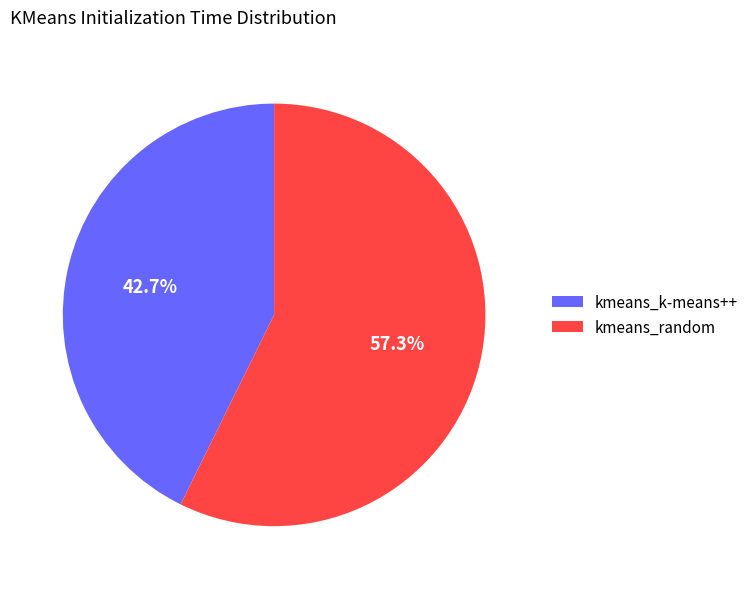

Which slice is the largest?

kmeans_random